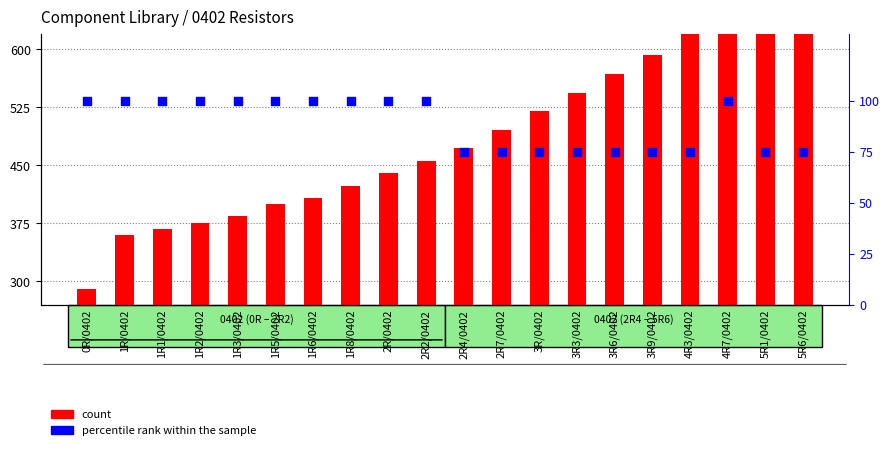

Which series has the widest spread of Y values?

count